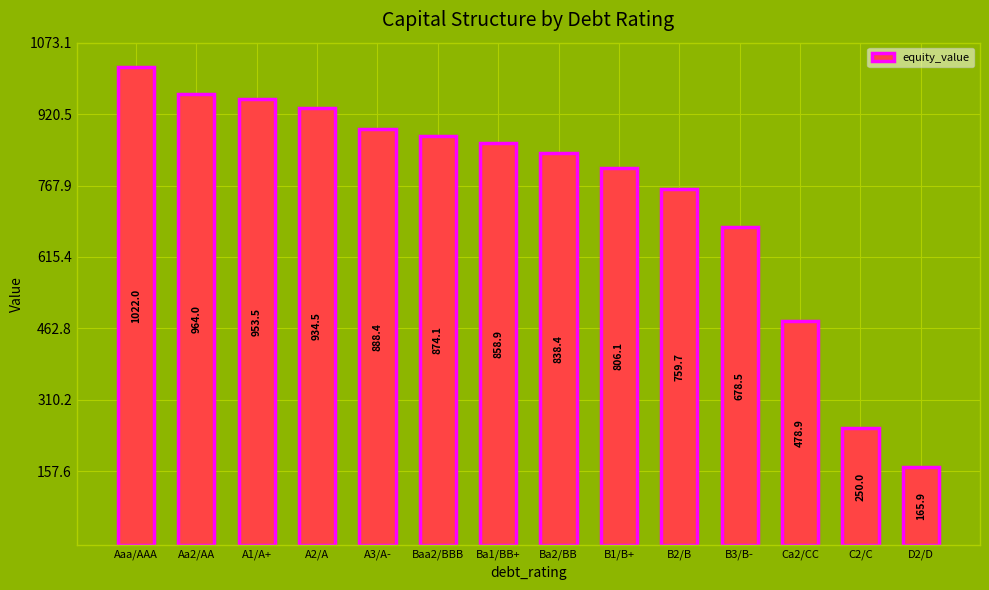

Reading left to right, what are all the values shown in this chart?

1022.0	964.0	953.5	934.5	888.4	874.1	858.9	838.4	806.1	759.7	678.5	478.9	250.0	165.9